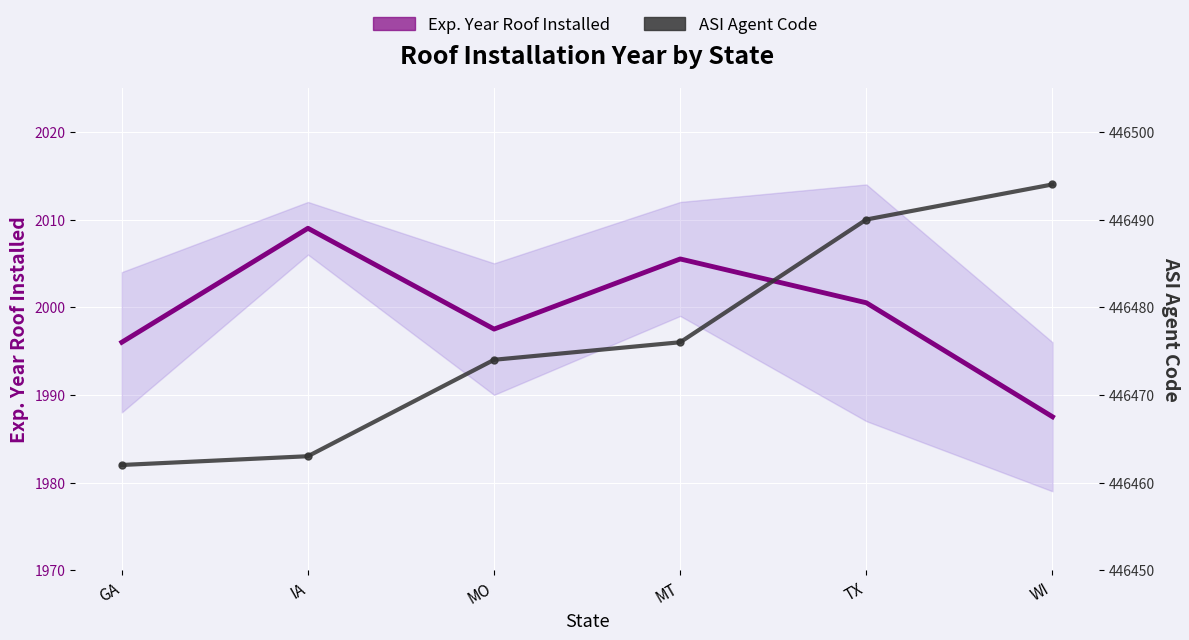

What is the approximate value of Exp. Year Roof Installed at WI?

1987.5